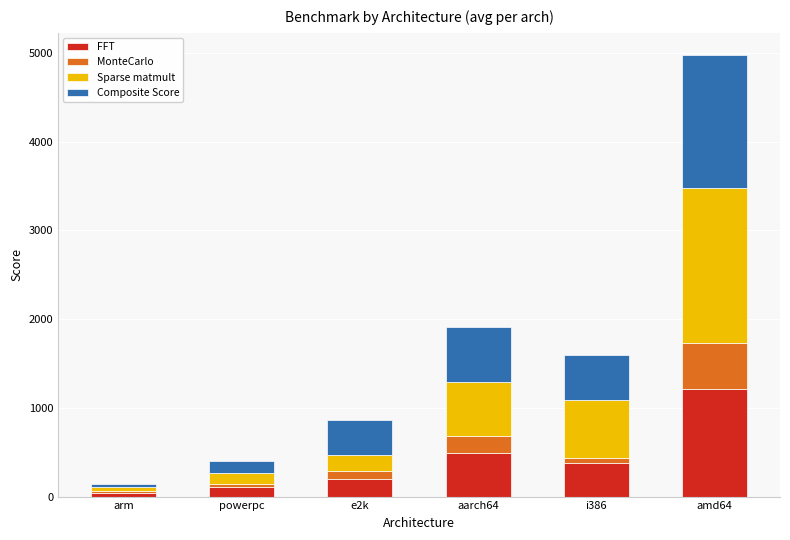

What is the difference between the second highest and second lowest values in the FFT series?

383.1